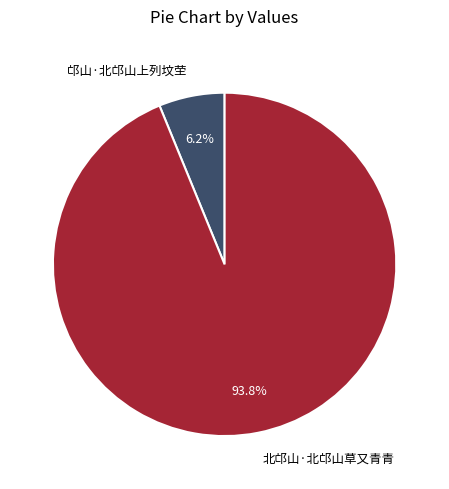

What is the largest slice in the pie chart?

北邙山·北邙山草又青青